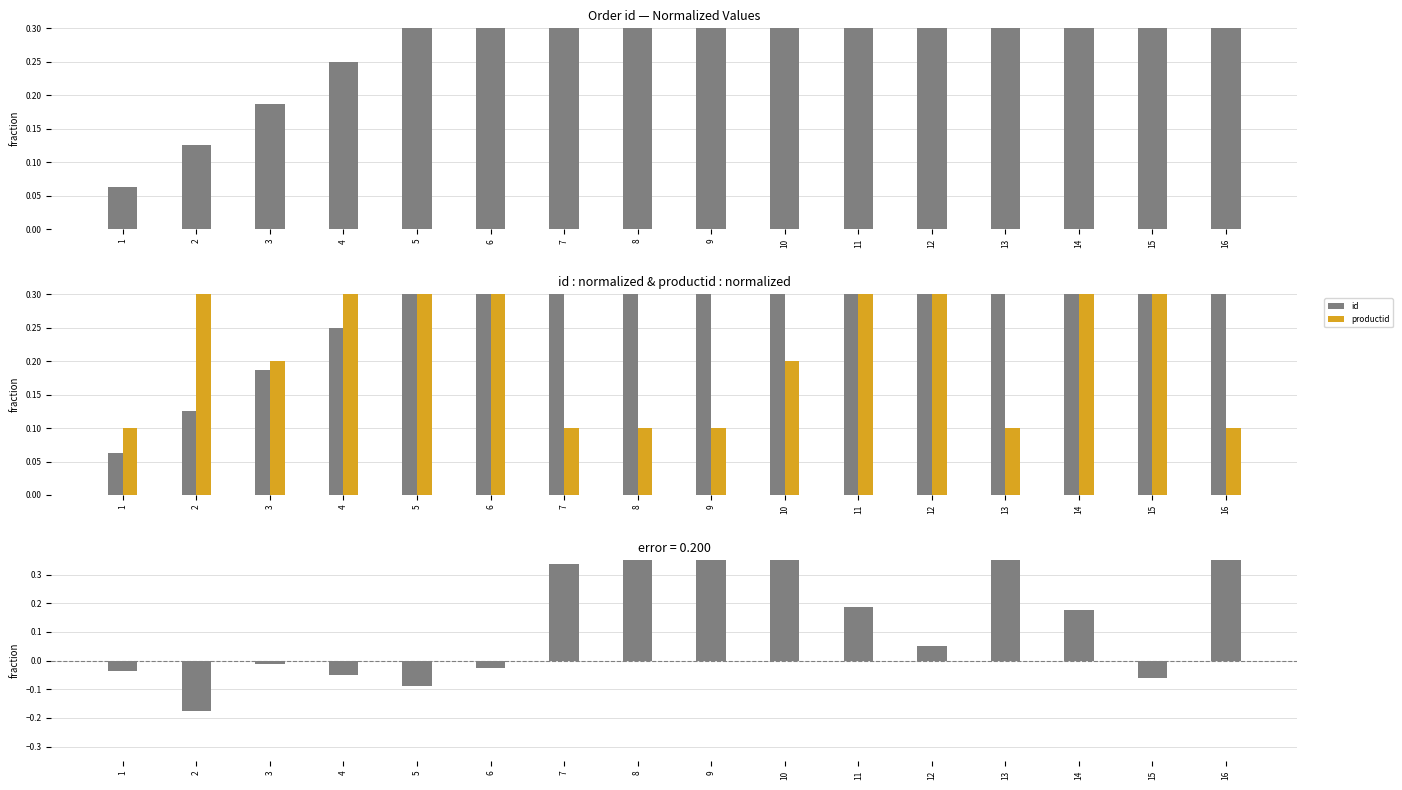

Between 9 and 2, which is larger?

9